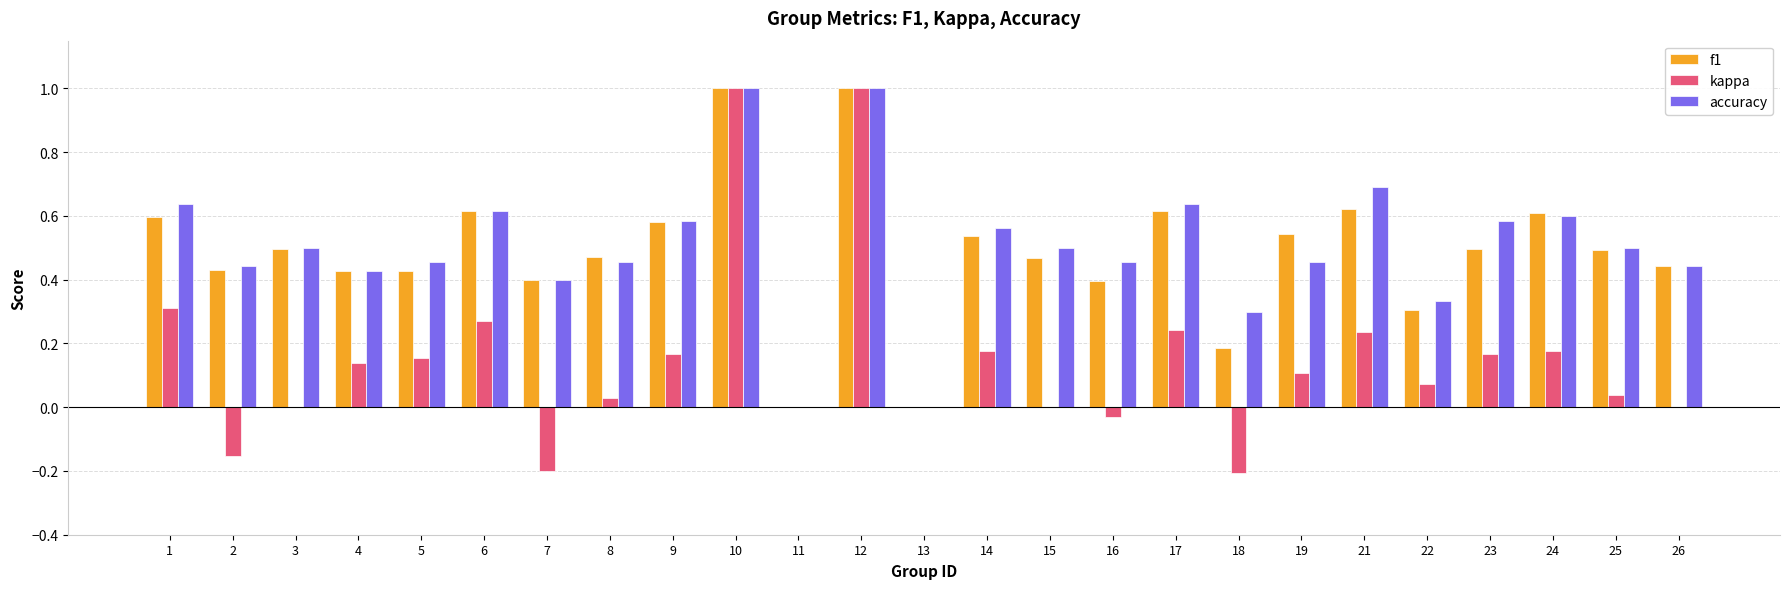

What is the sum of the accuracy values at 11 and 10?

1.0